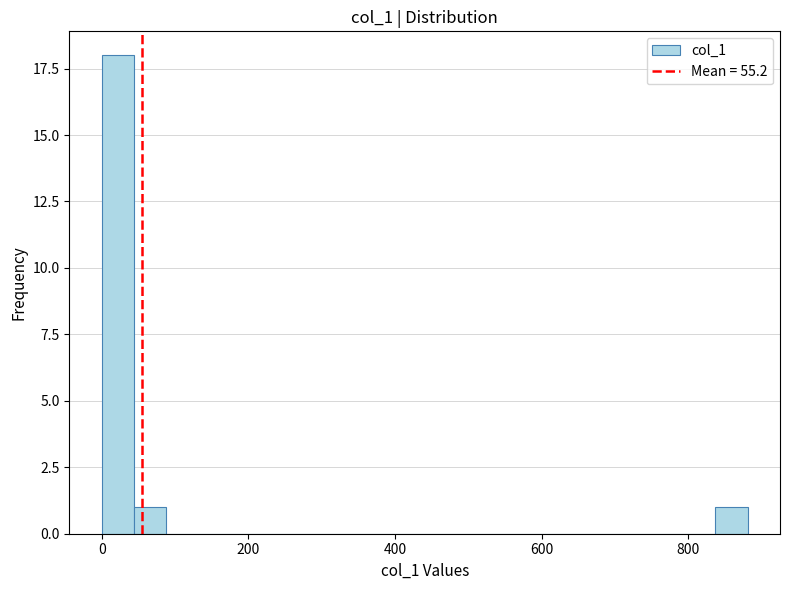

Read against the x-axis, roughly where is the centre of the tallest bar?

20